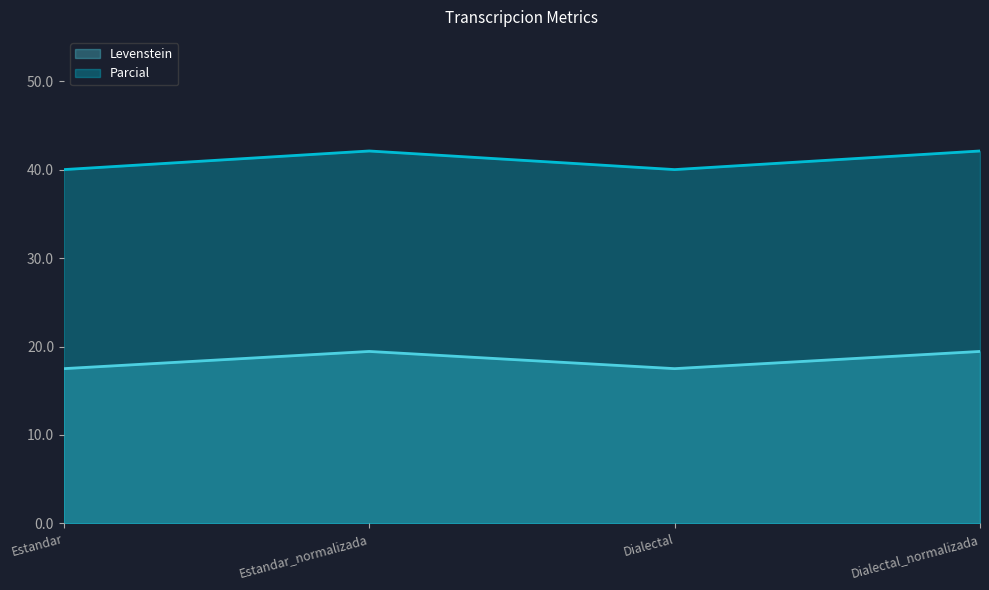

At which category does Levenstein reach its first local valley?

Dialectal